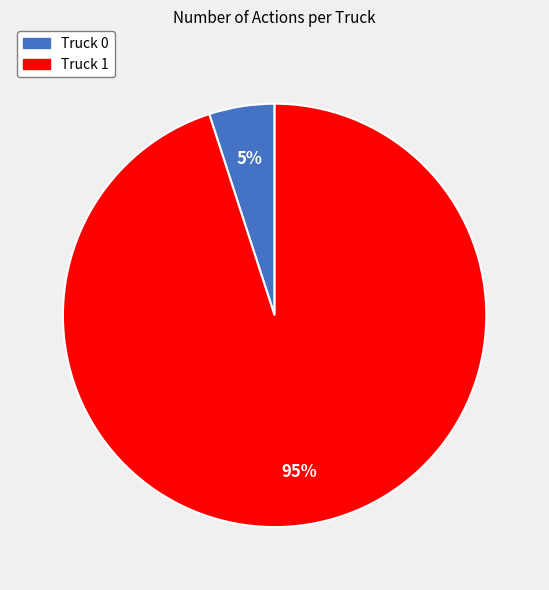

Count the number of slices in the pie.

2